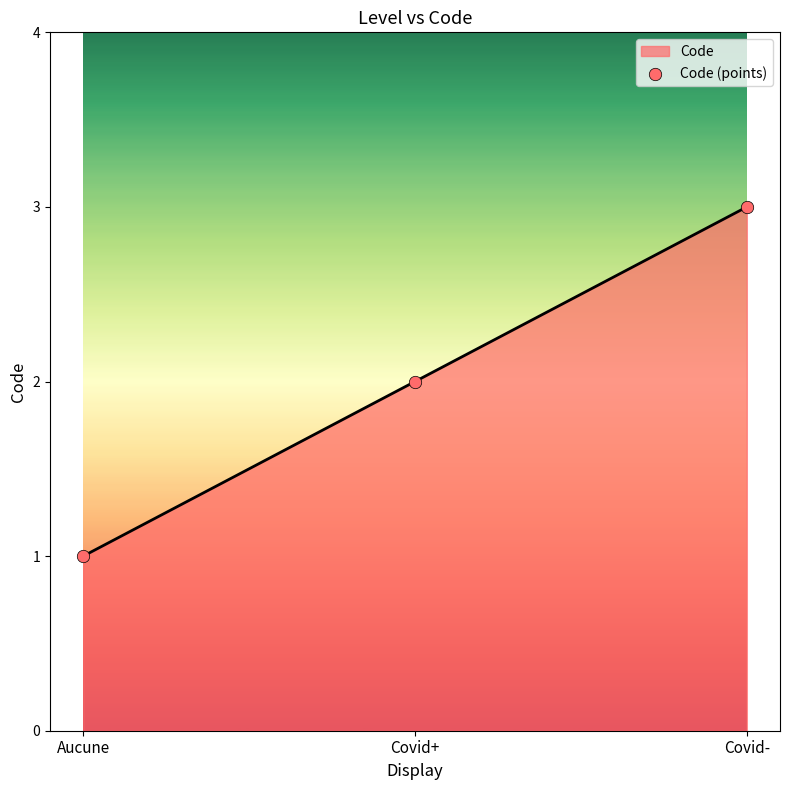

Which has a higher value, Covid+ or Covid-?

Covid-